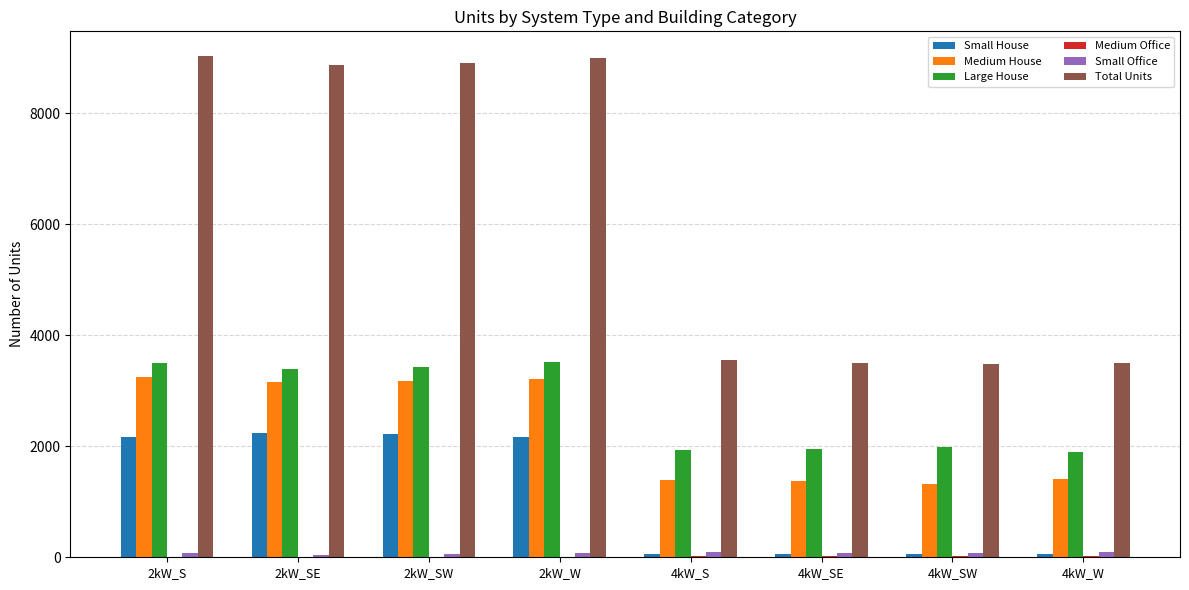

Which series changed the most between 2kW_SW and 4kW_W?

Total Units